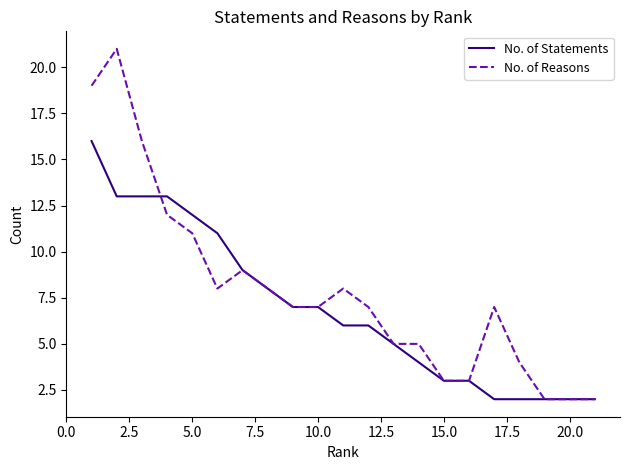

Rank the series by their maximum value, from lowest to highest.

No. of Statements, No. of Reasons